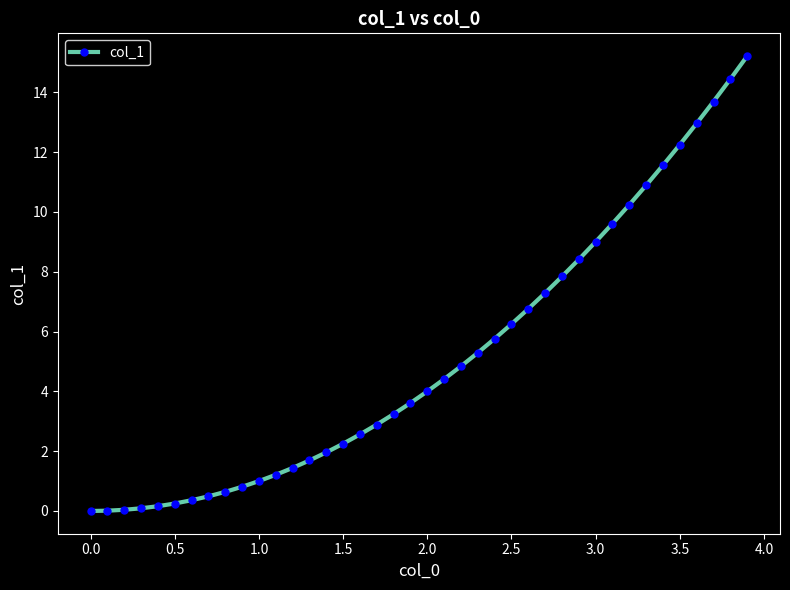

What is the greatest value displayed?

15.2